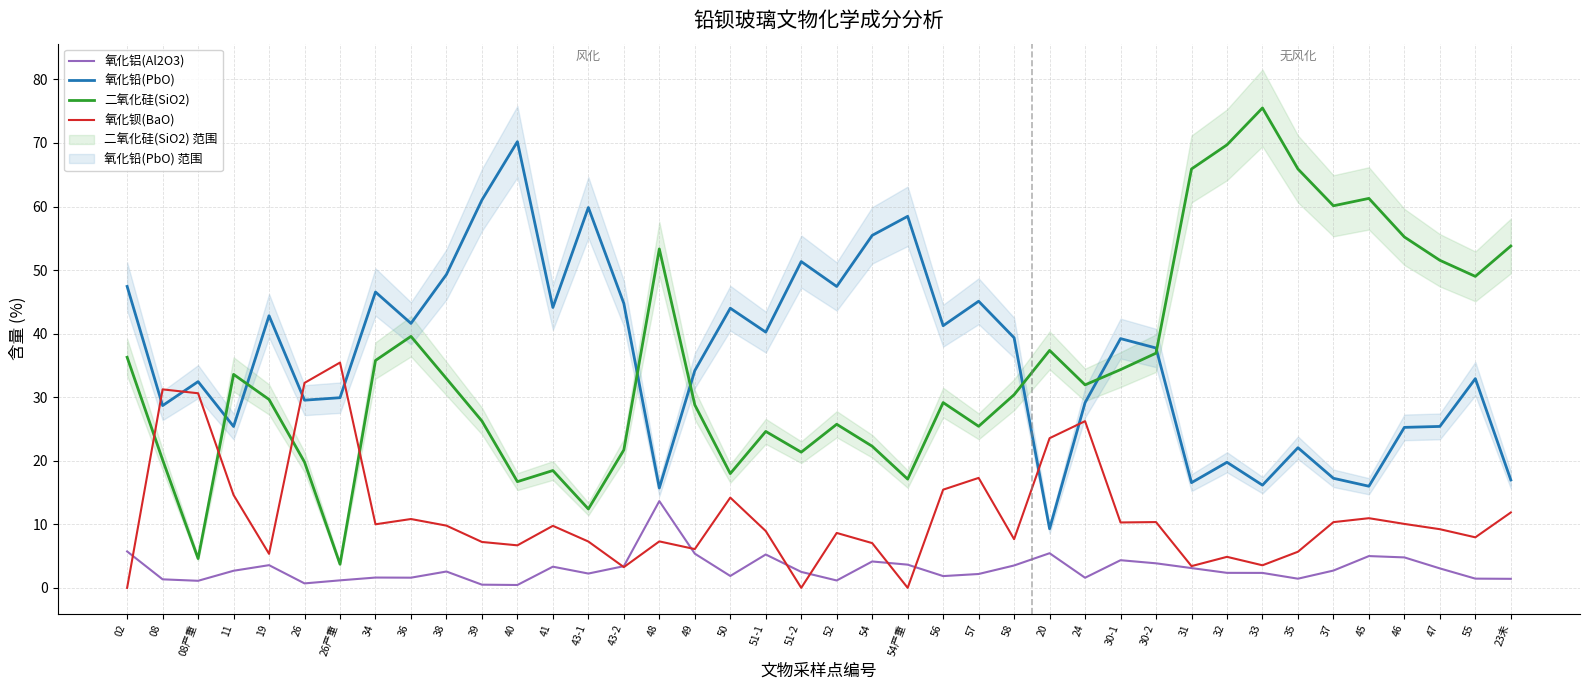

Rank the series at 40 from lowest to highest value.

氧化铝(Al2O3), 氧化钡(BaO), 二氧化硅(SiO2), 氧化铅(PbO)